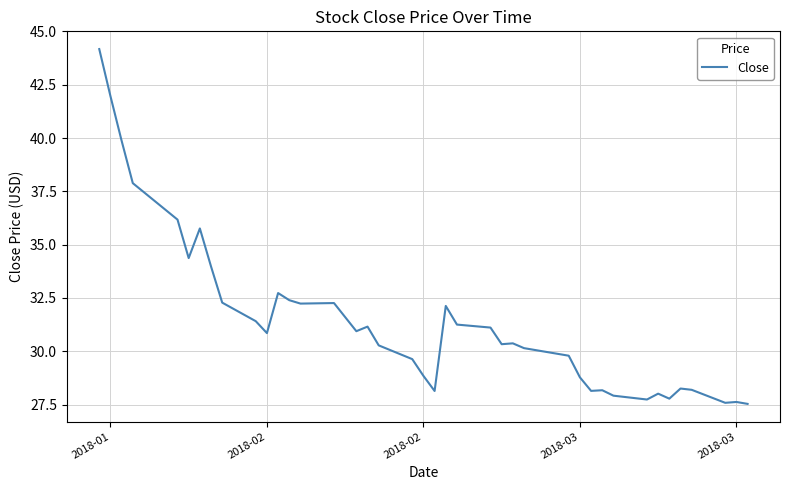

What is the sum of all values?

1258.1